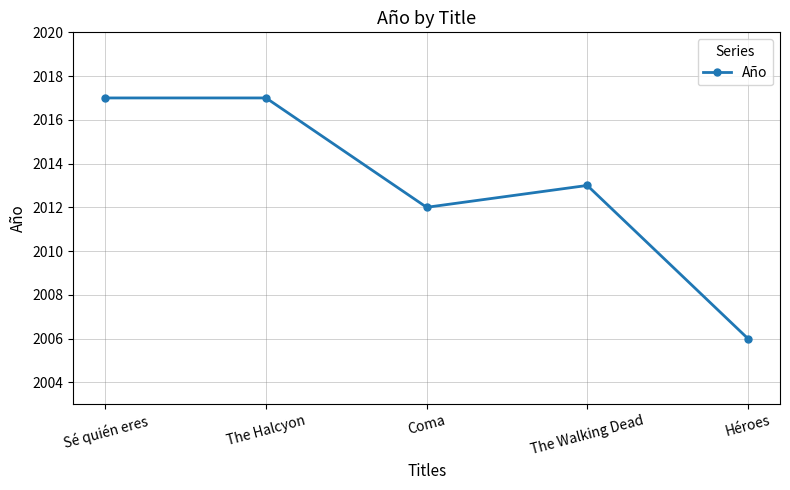

Is this an area chart (filled region under the line)?

No